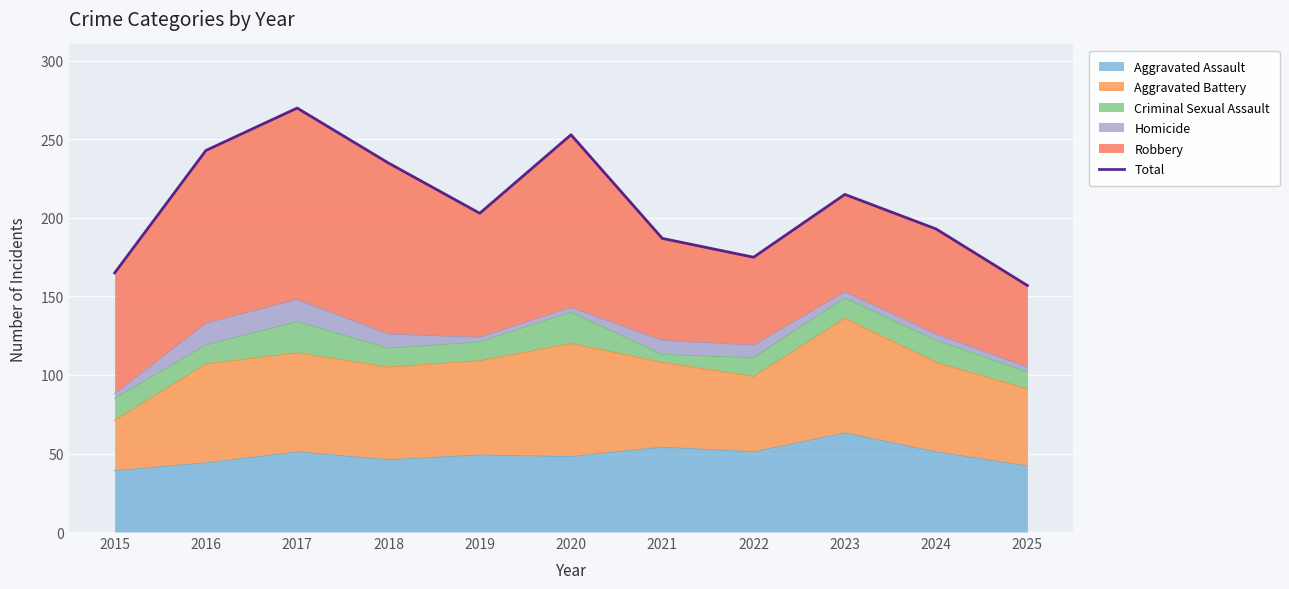

Between 2025 and 2019, which is larger?

2019